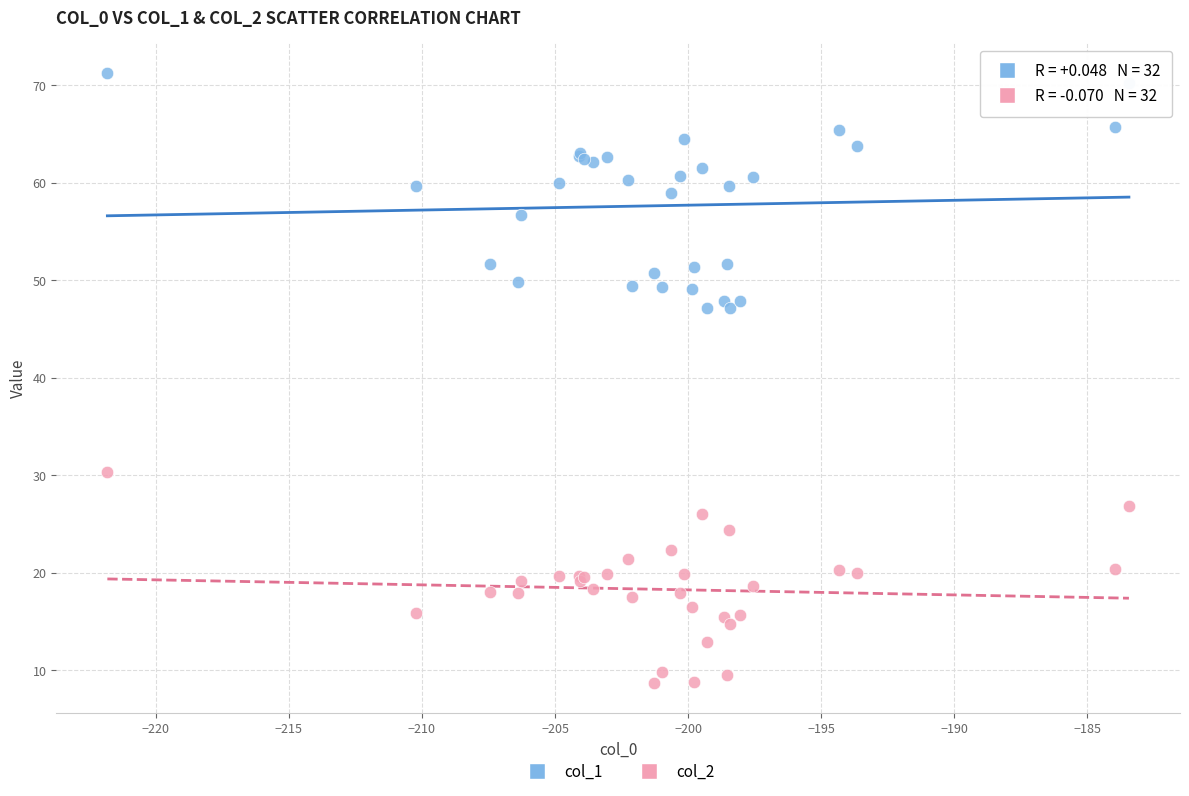

Which series contains the lowest Y value?

col_2